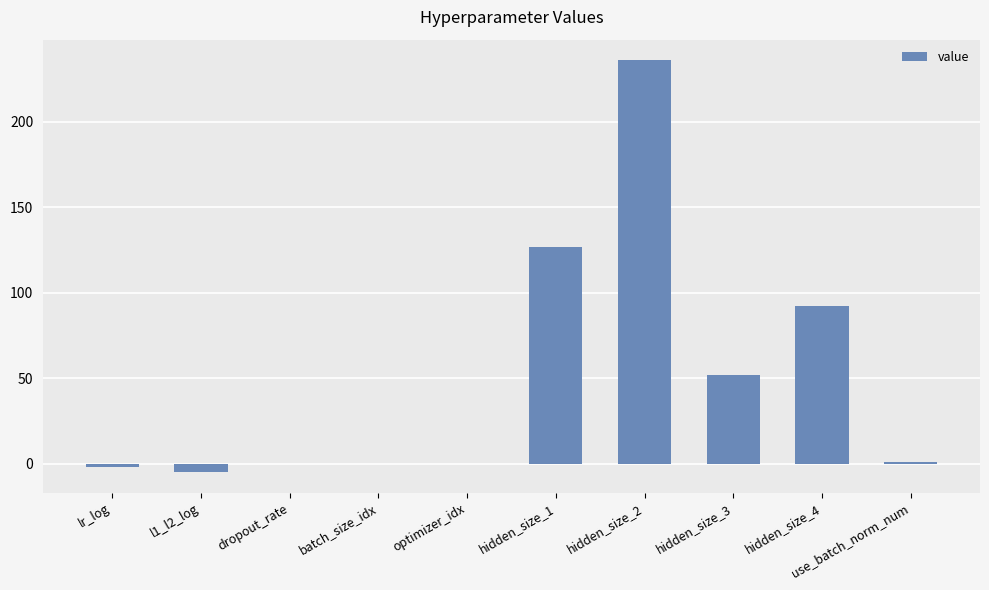

At which label is the value closest to 115?

hidden_size_1